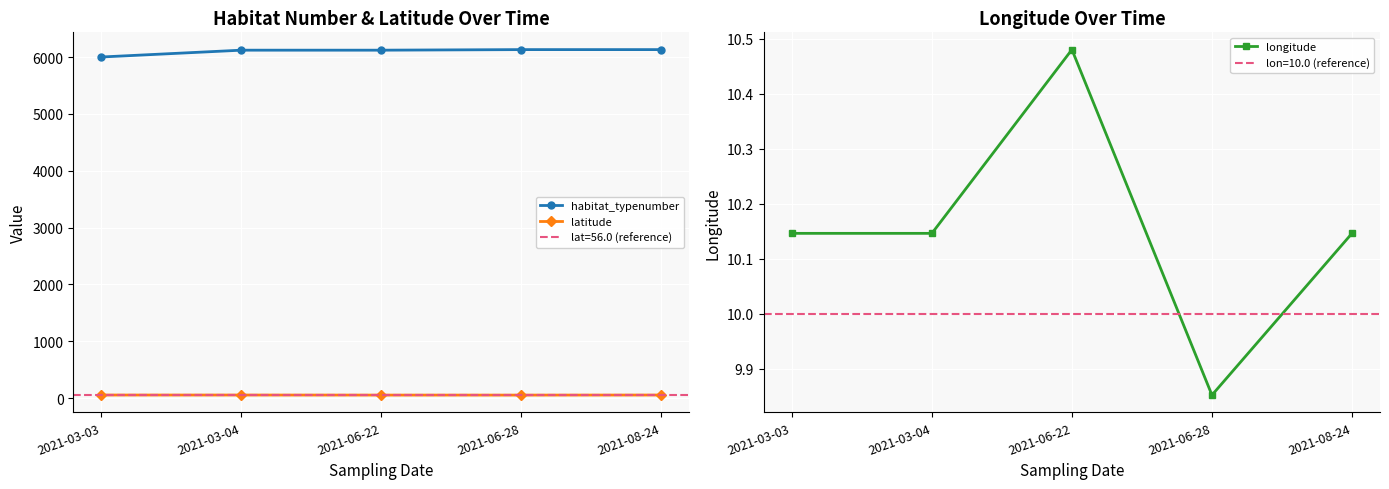

Rank the series at 2021-08-24 from lowest to highest value.

longitude, latitude, habitat_typenumber